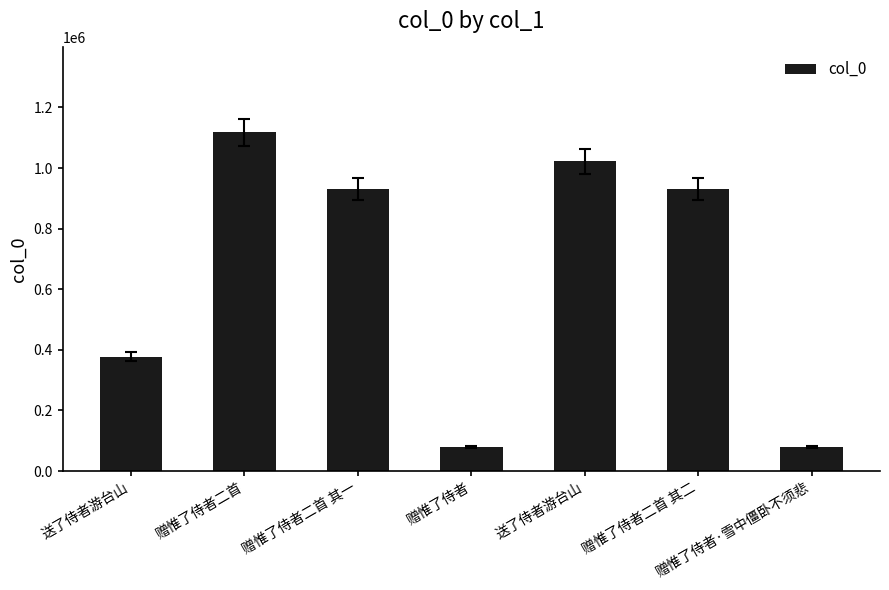

What is the maximum value shown in the chart?

1118327